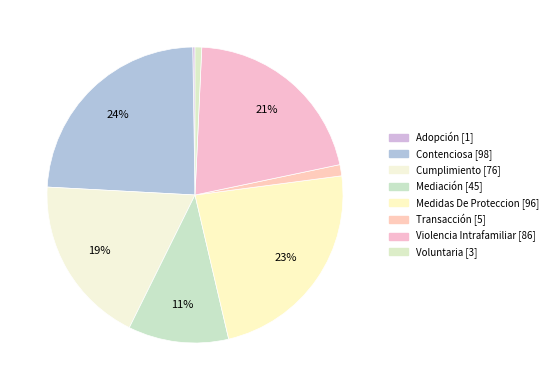

The Medidas De Proteccion slice represents 23% of the pie. True or false?

True